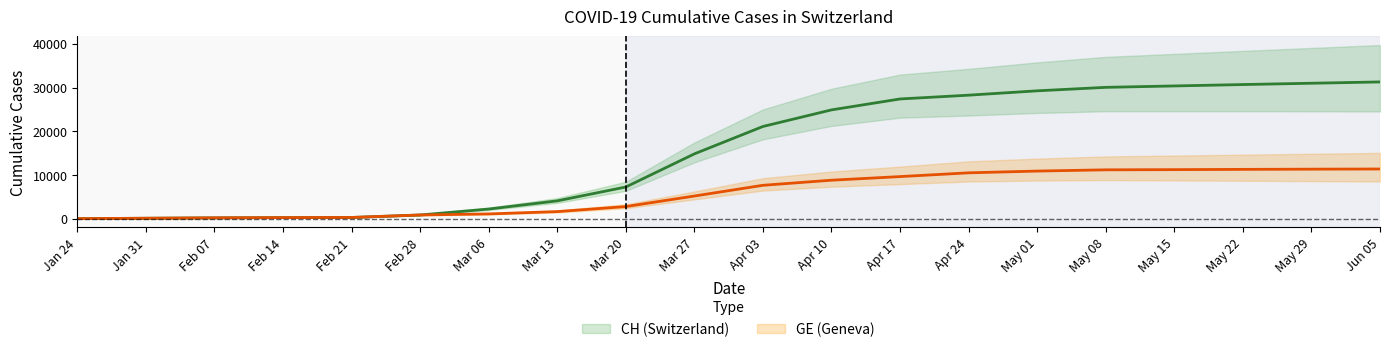

Where does the CH series first go above 21100?

Apr 10